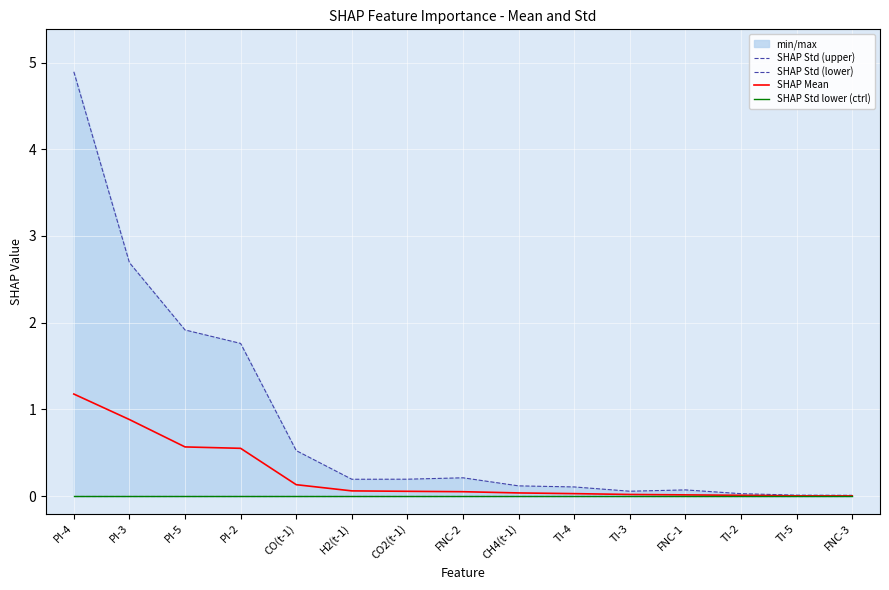

What is the label of the 4th point from the right?

FNC-1